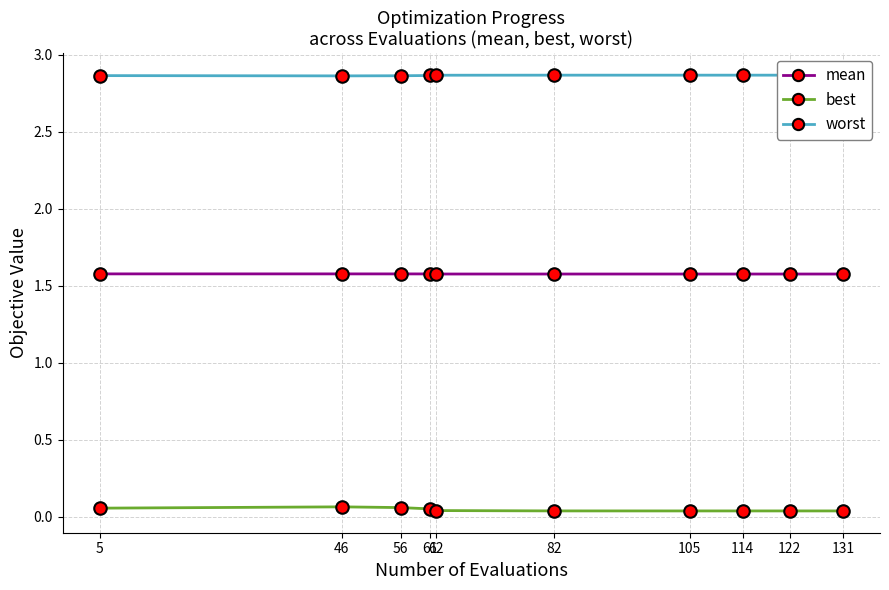

List the series in order of their peak value, lowest first.

best, mean, worst